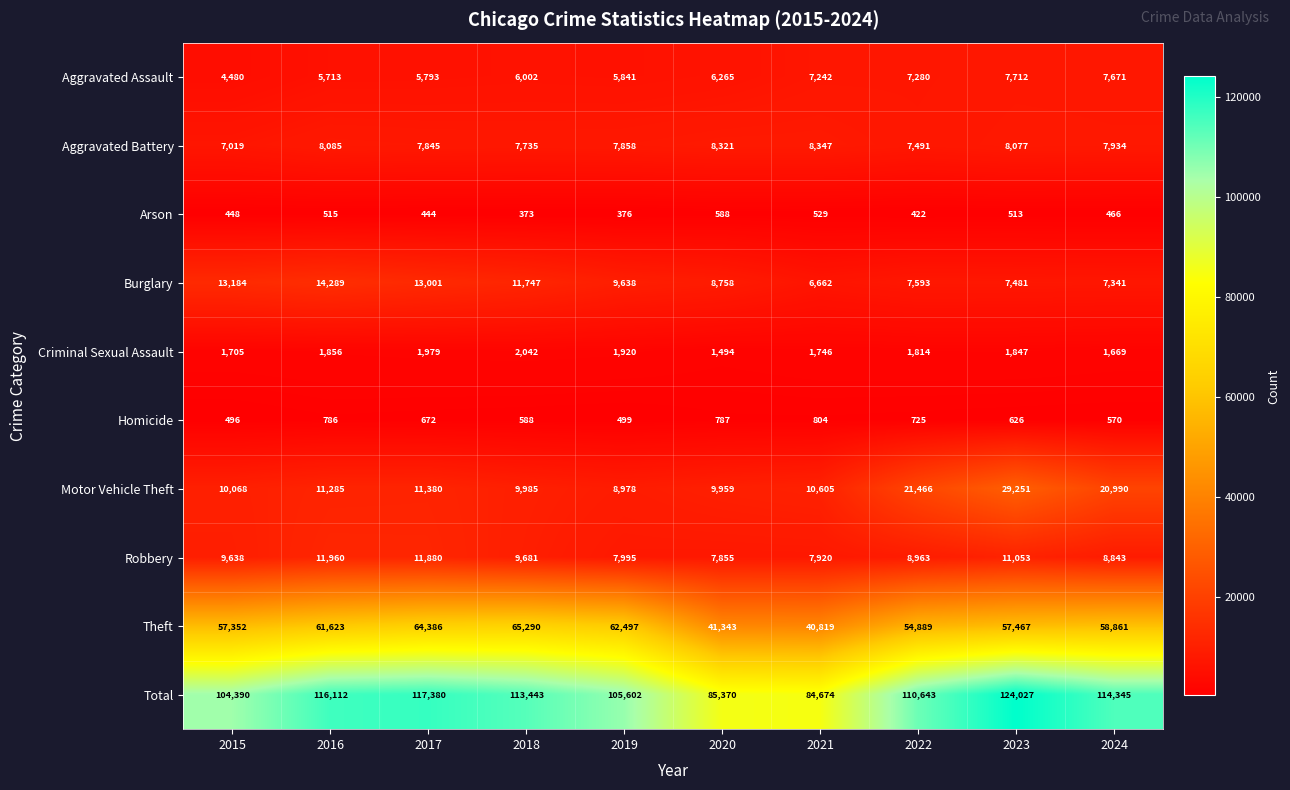

How many categories are shown in the chart?

10